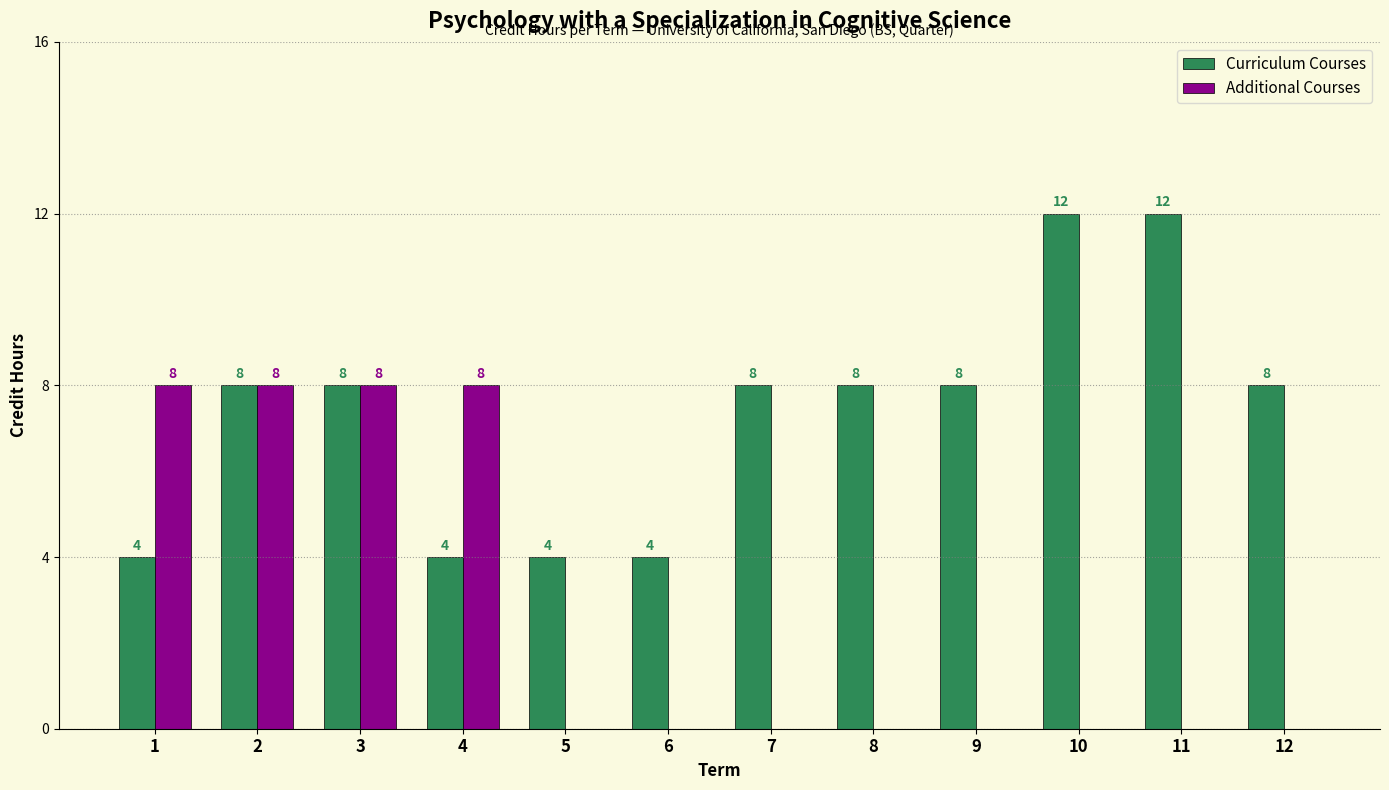

Between 1 and 12, which series saw the biggest shift?

Additional Courses